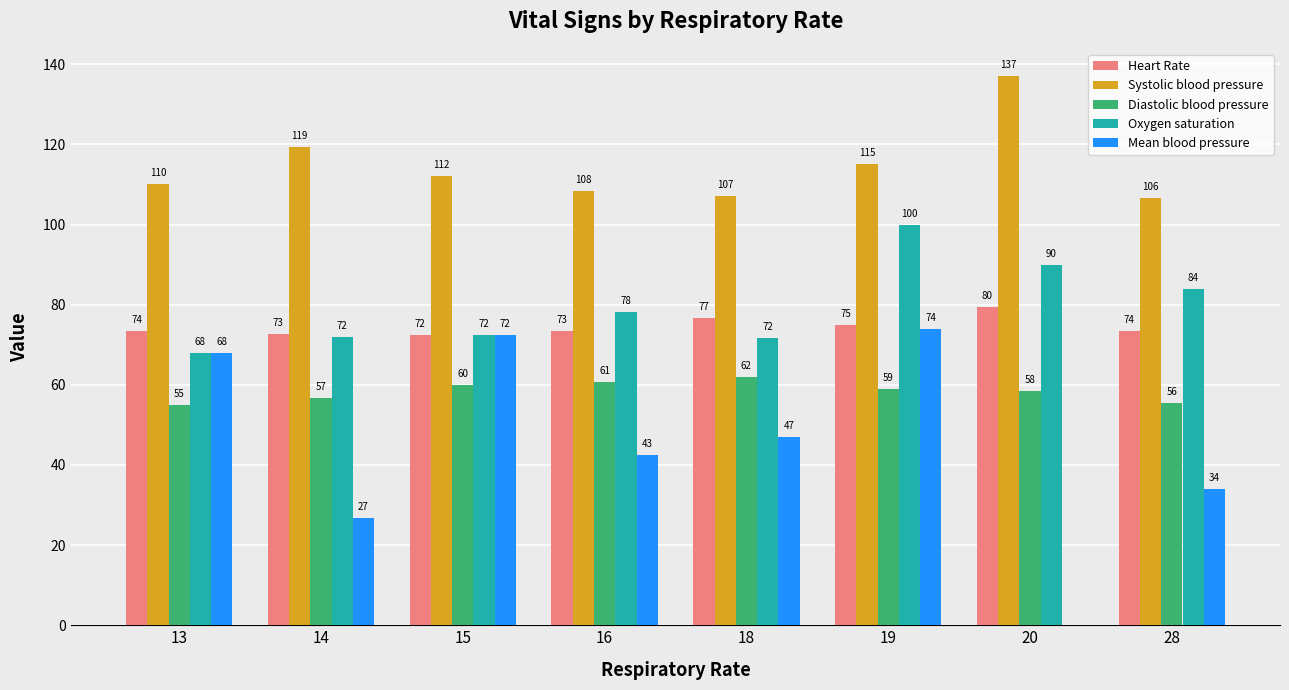

Is it true that Diastolic blood pressure equals 56.7 at 14?

True